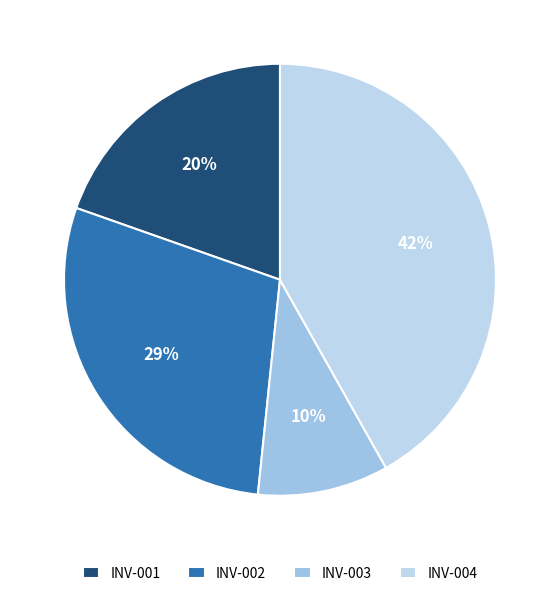

Do INV-001 and INV-002 together represent more than half of the pie?

No